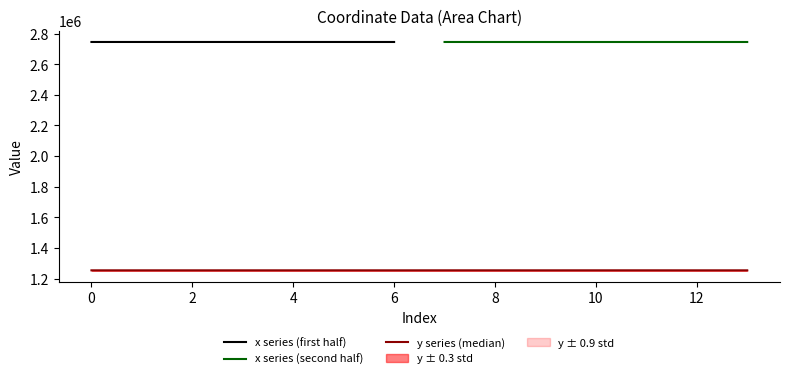

Reading left to right, list all the values displayed in this chart.

1253938.3	1253944.8	1253919.5	1253970.8	1253907.3	1254004.6	1253938.3	1254033.8	1254006.7	1253959.8	1254024.4	1254029.2	1253938.3	1253920.0